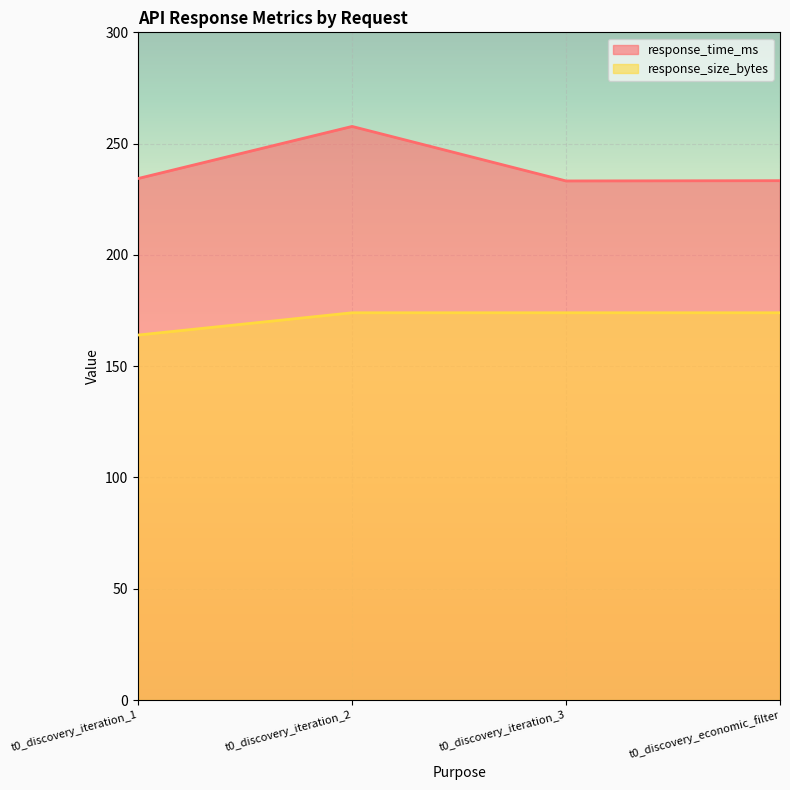

Between t0_discovery_economic_filter and t0_discovery_iteration_1, which is larger?

t0_discovery_iteration_1